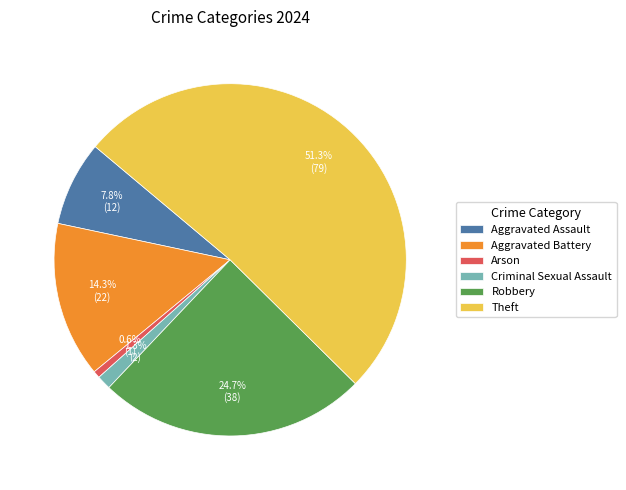

To the nearest percent, what percentage of the pie is Robbery?

25%